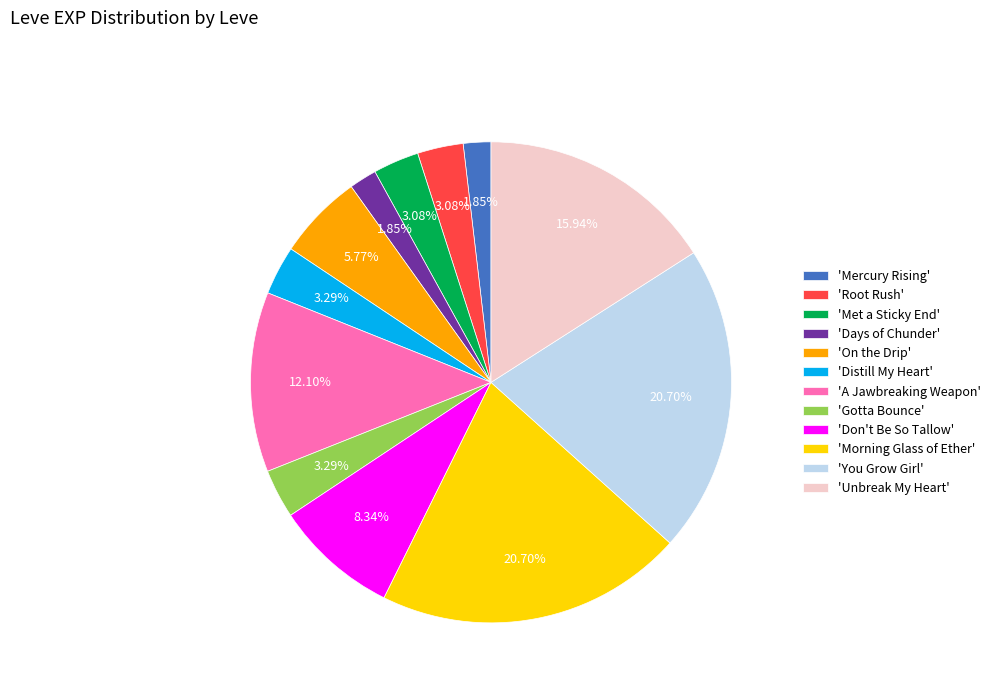

Does any single category account for the majority?

No